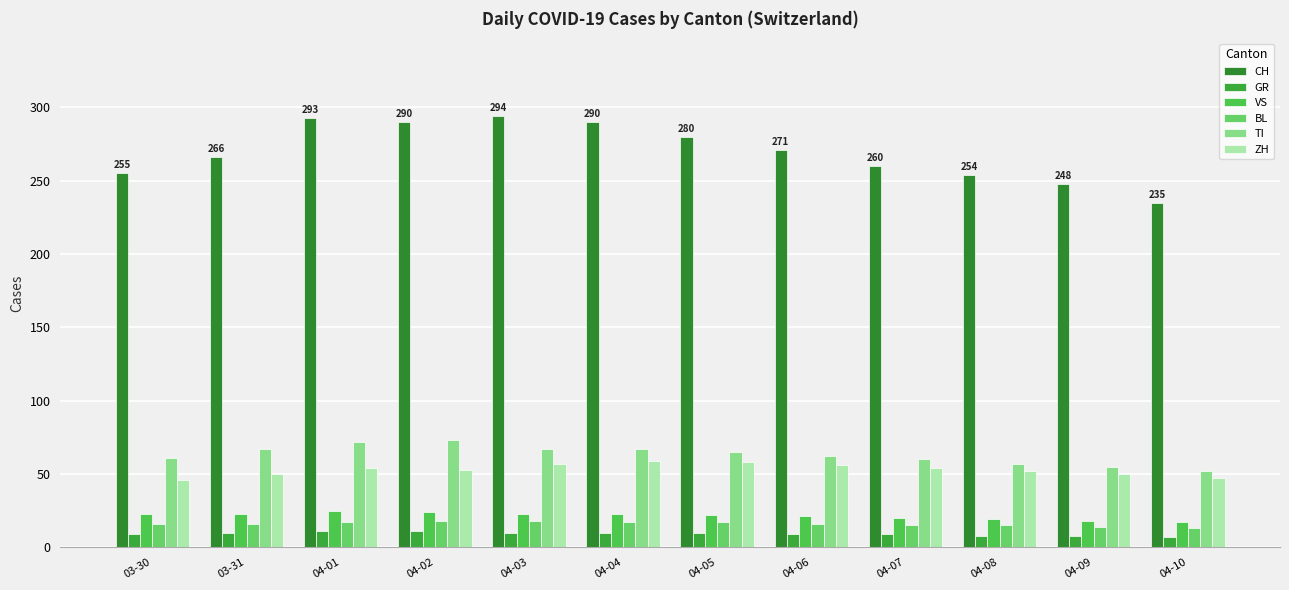

How many bars are there in each group?

6